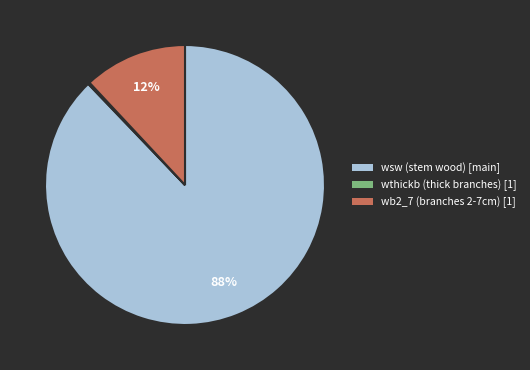

Is there any slice that represents more than half of the pie?

Yes